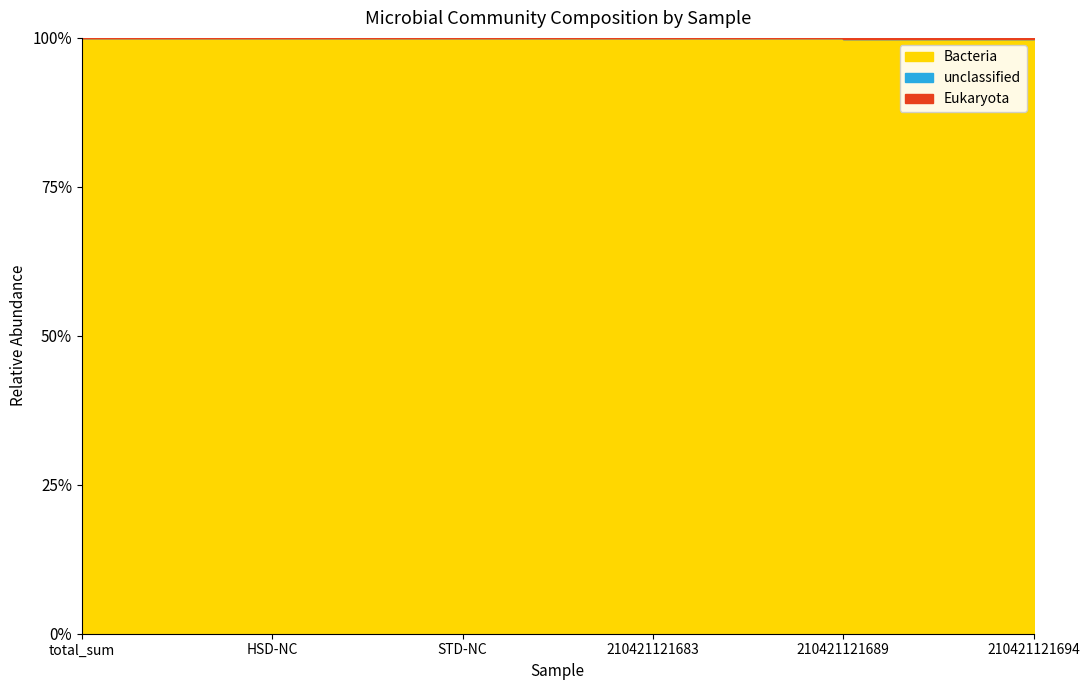

Does the chart have visible grid lines?

No